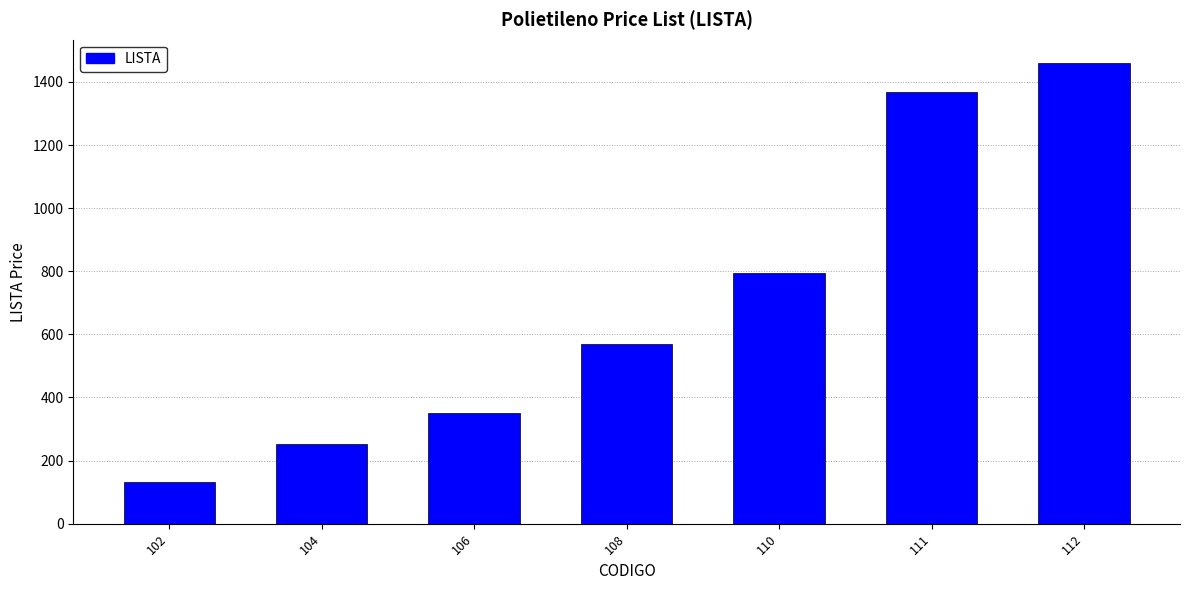

Read the value at 108.

568.8